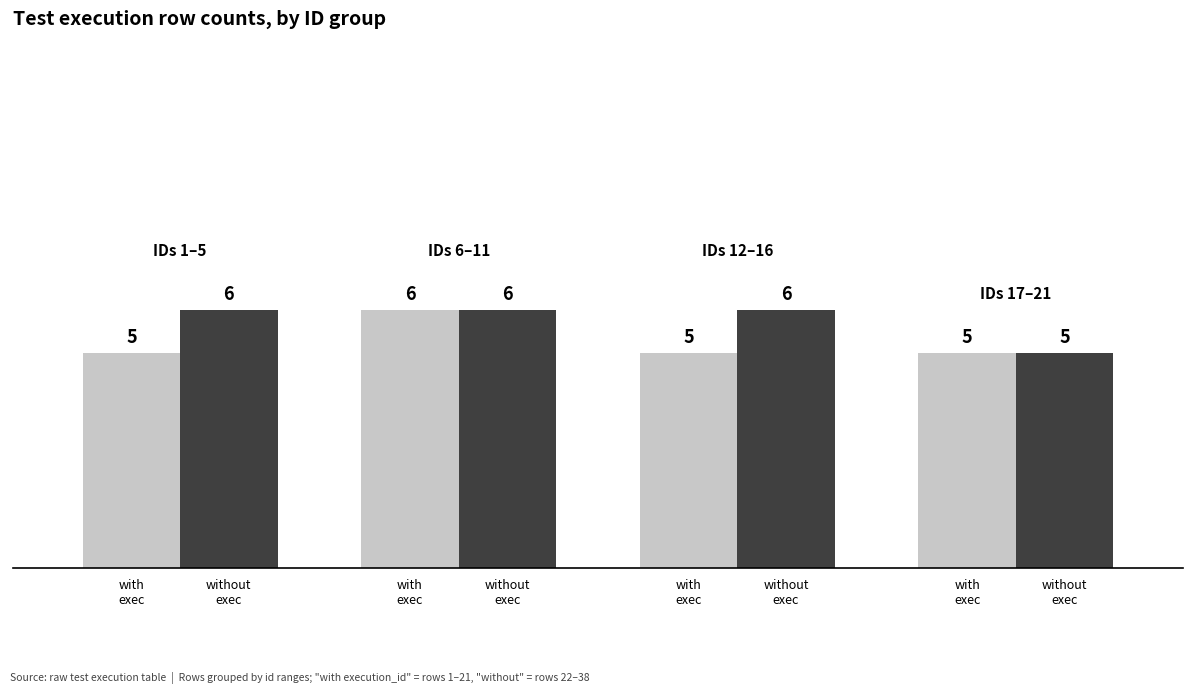

How many series are shown in this chart?

2